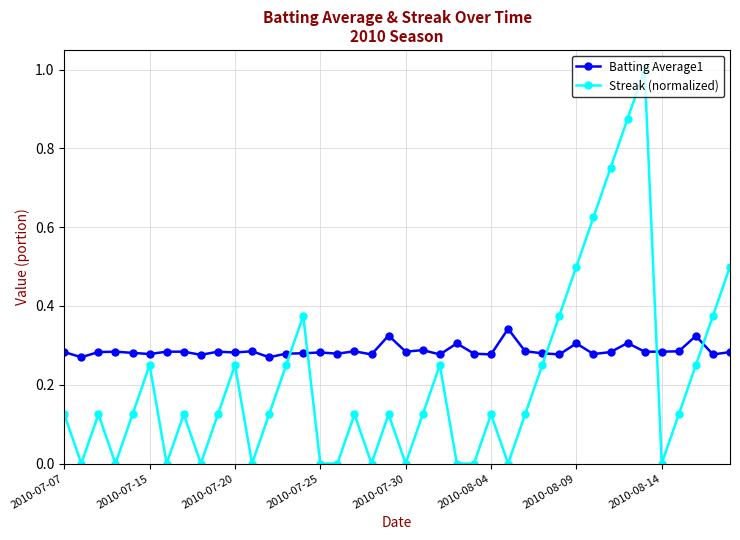

What is the difference between the maximum and second lowest values in the Streak (normalized) series?

1.0